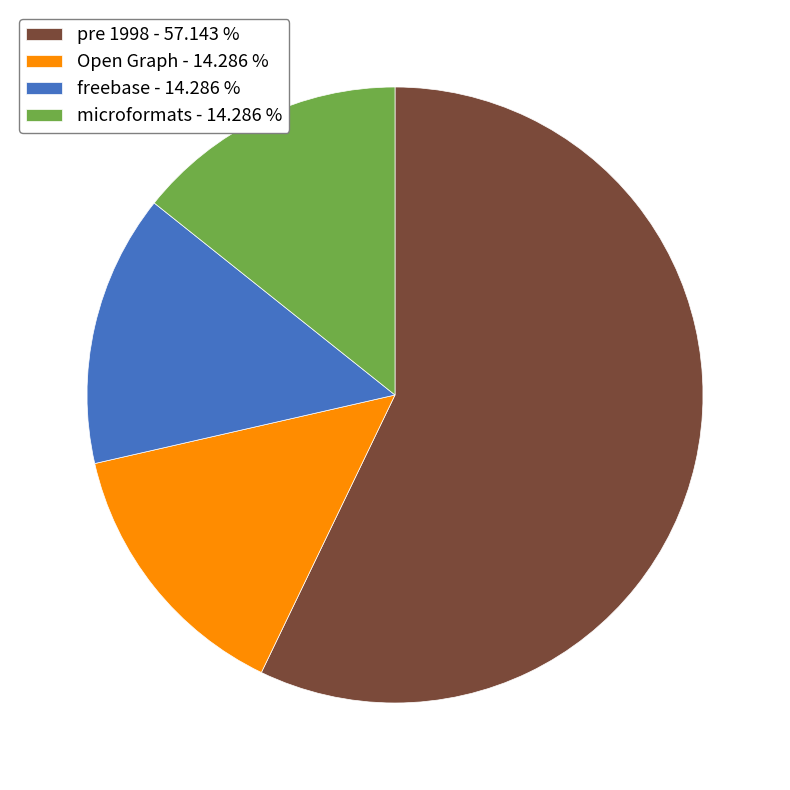

Between Open Graph - 14.286 % and pre 1998 - 57.143 %, which is larger?

pre 1998 - 57.143 %